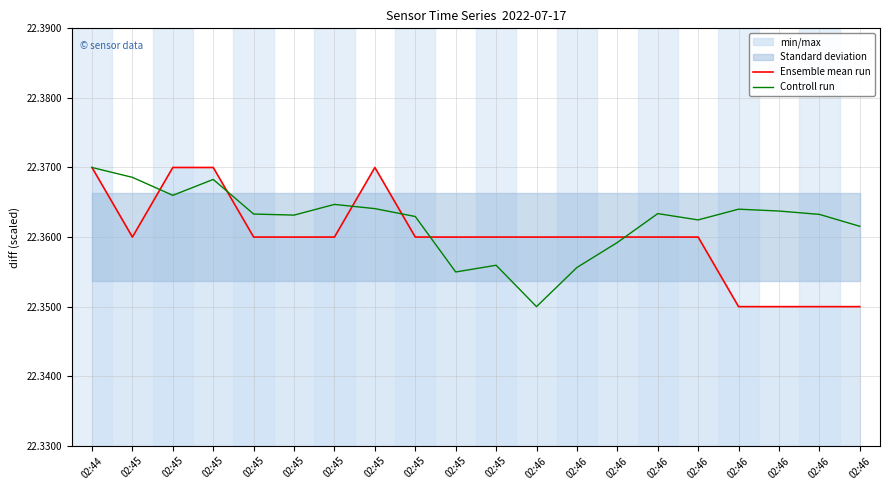

What is the sum of all Controll run values?

447.2